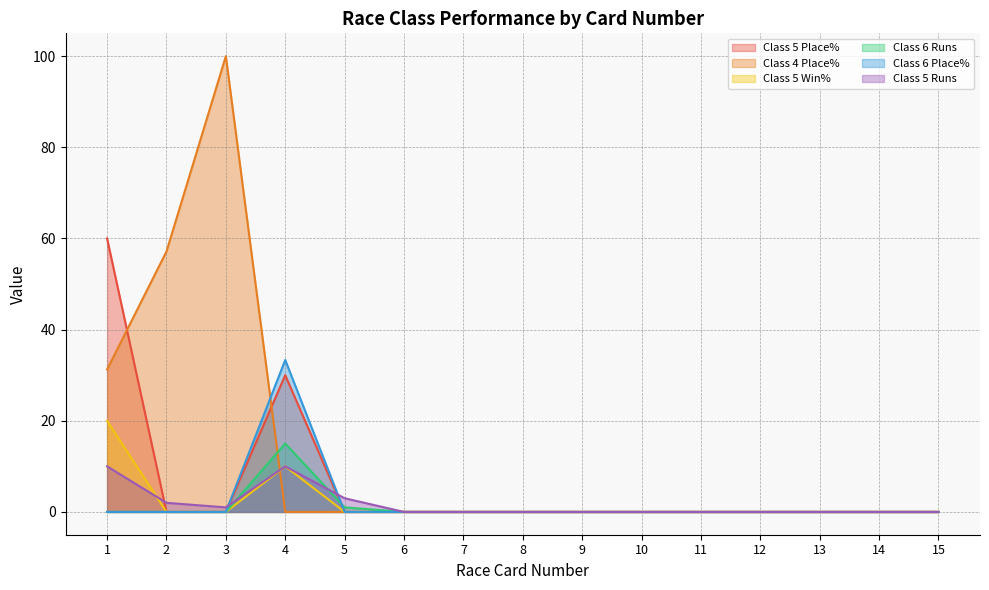

What is the difference between the maximum and minimum values in the Class 6 Runs series?

15.0